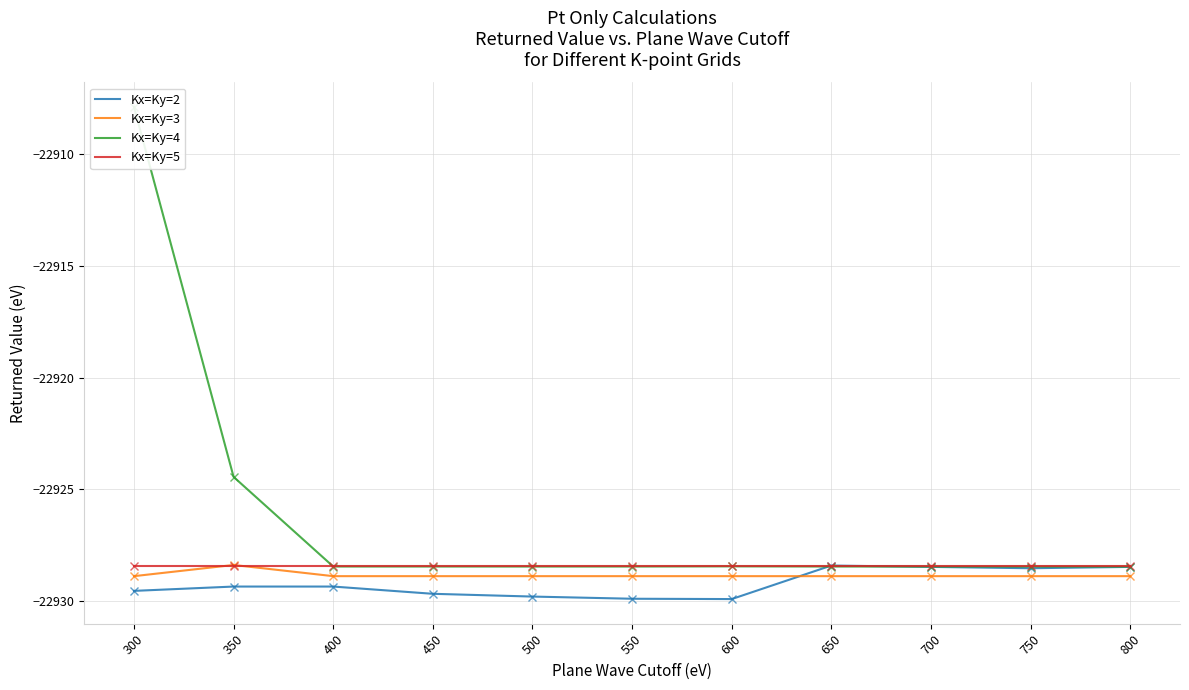

List the labels in order of Kx=Ky=3 value, largest first.

350, 300, 400, 450, 500, 550, 600, 650, 700, 750, 800